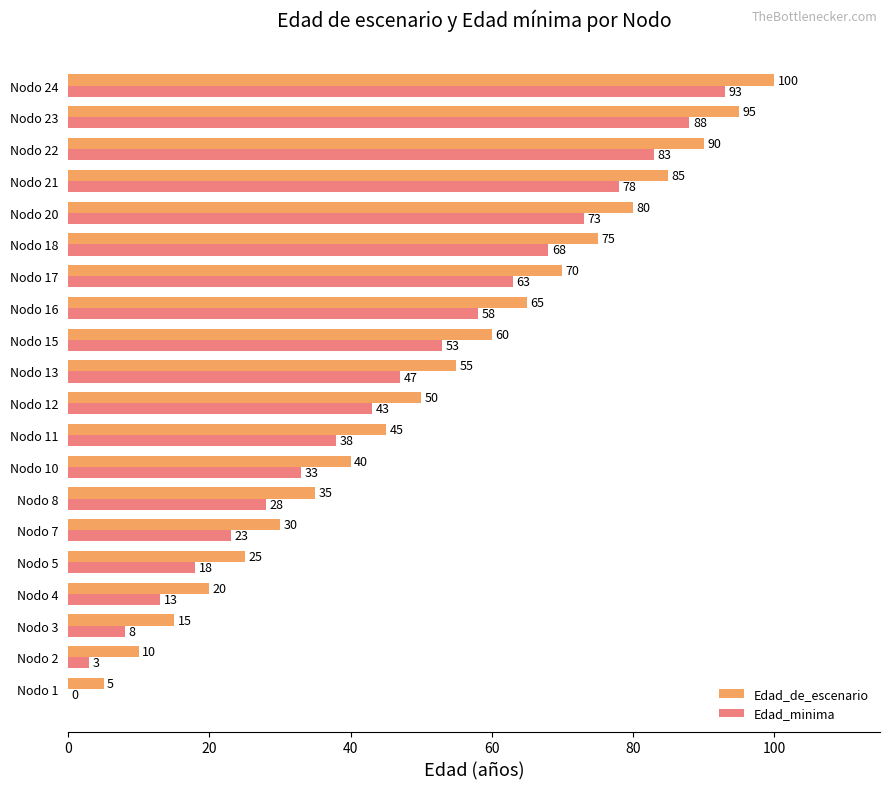

The value of Edad_de_escenario at Nodo 15 is 60. True or false?

True